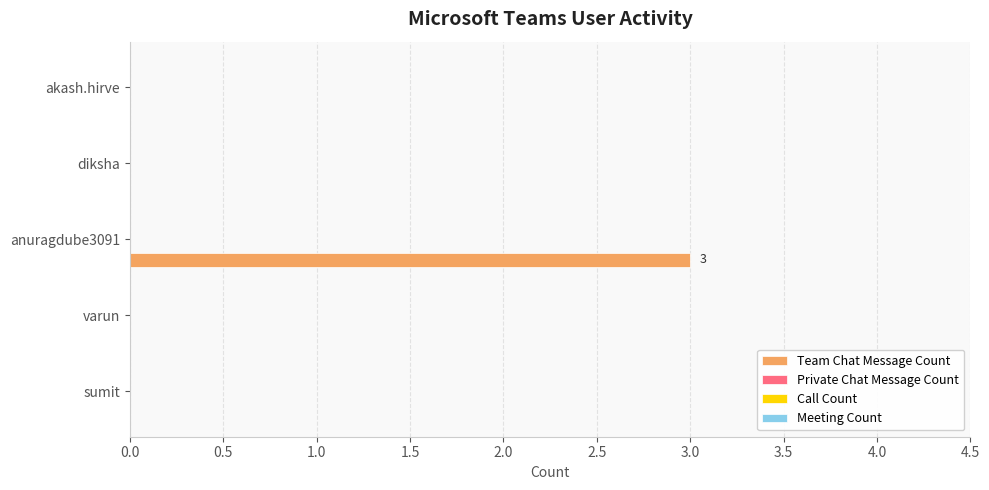

What is the greatest value displayed?

3